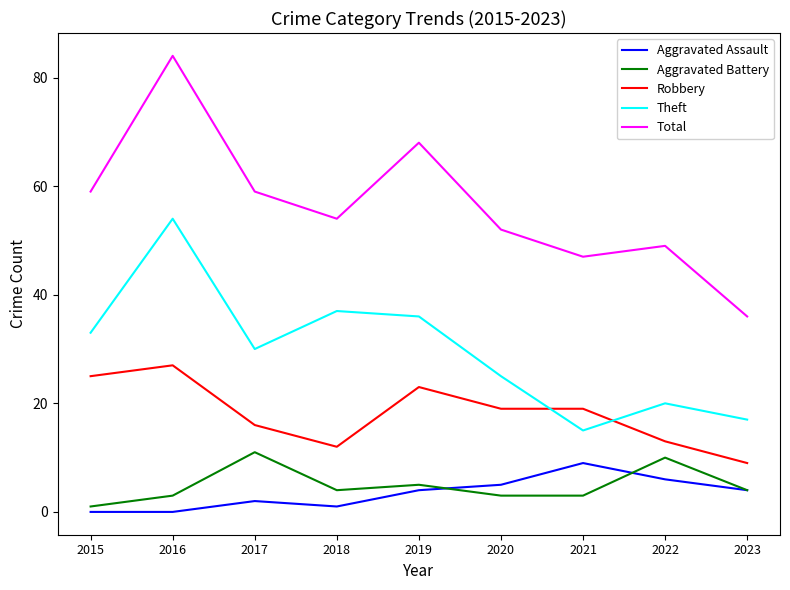

At which label does Aggravated Battery reach its minimum?

2015